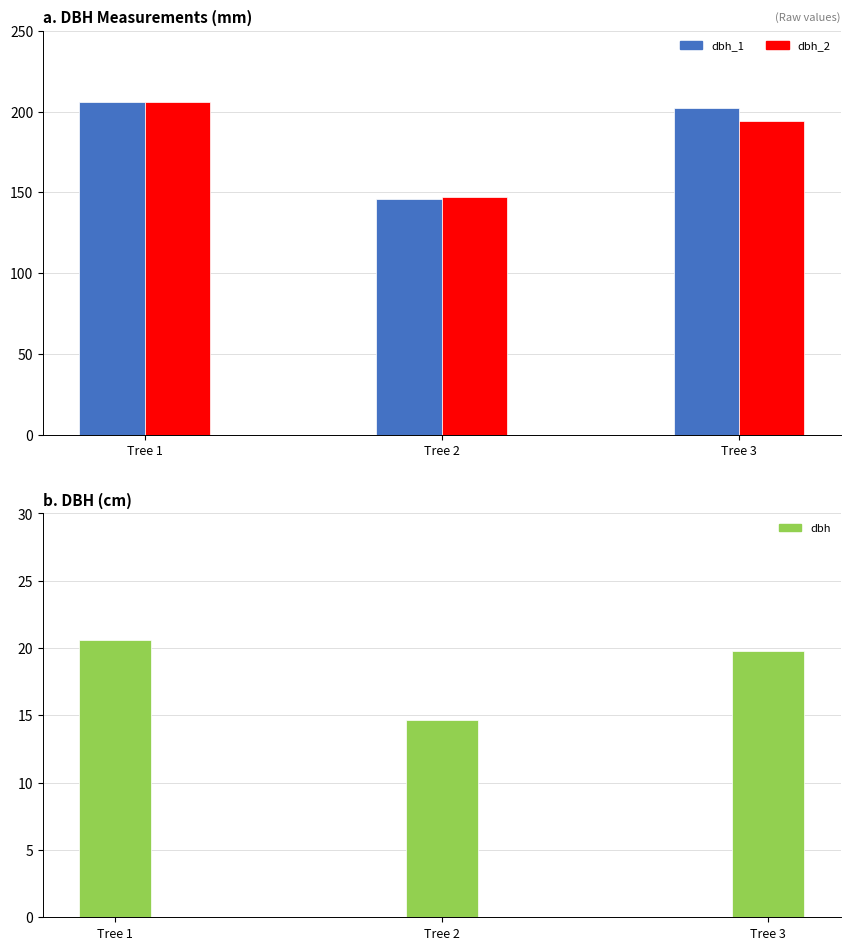

Reading left to right, transcribe all the data shown in this chart.

dbh_1: 206.0	146.0	202.0
dbh_2: 206.0	147.0	194.0
dbh: 20.6	14.7	19.8